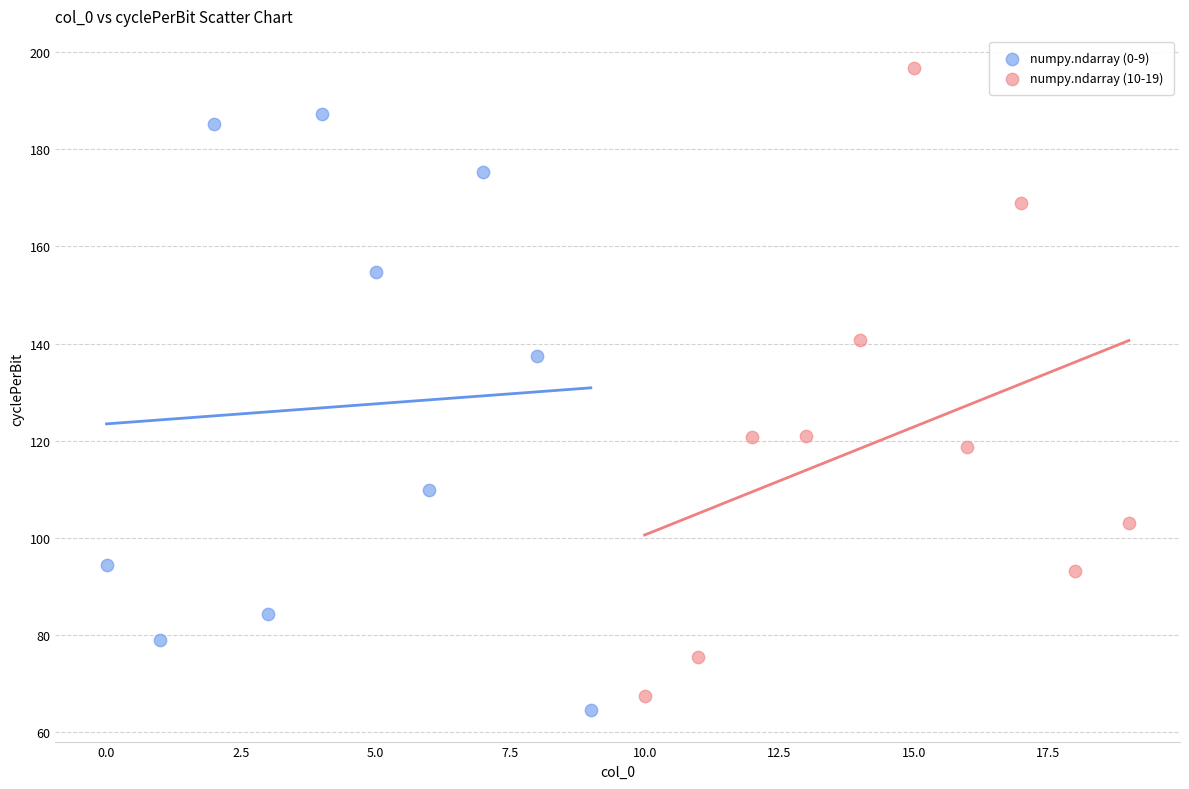

Which series reaches the maximum Y coordinate?

numpy.ndarray (10-19)